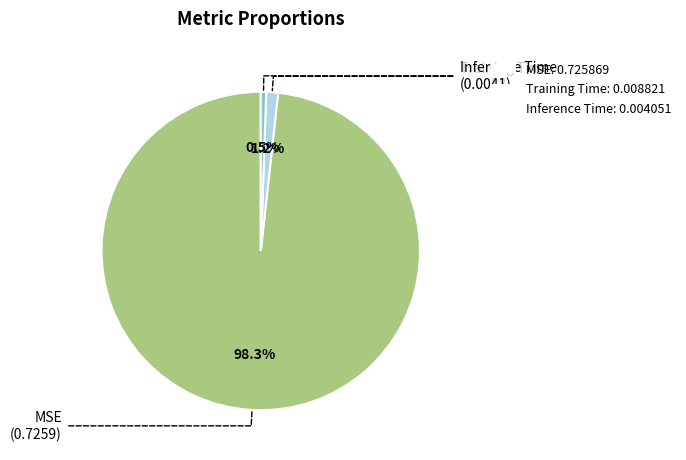

Which slice is the largest?

MSE